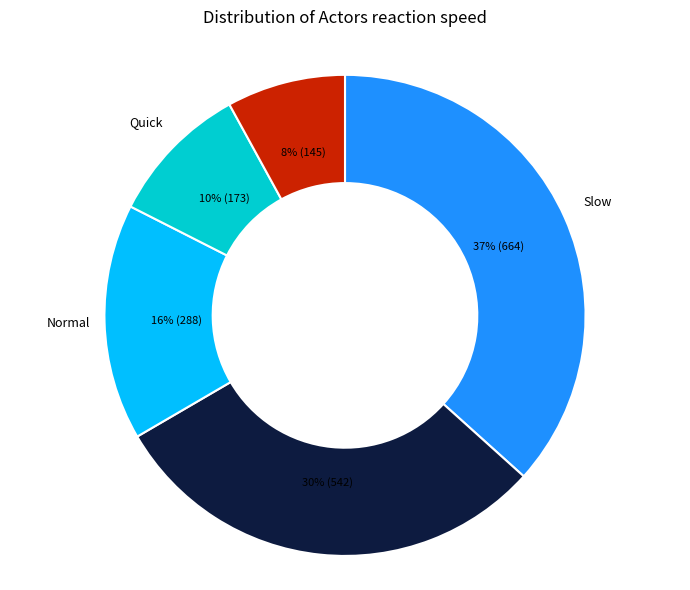

Which category has the biggest portion of the pie?

Slow